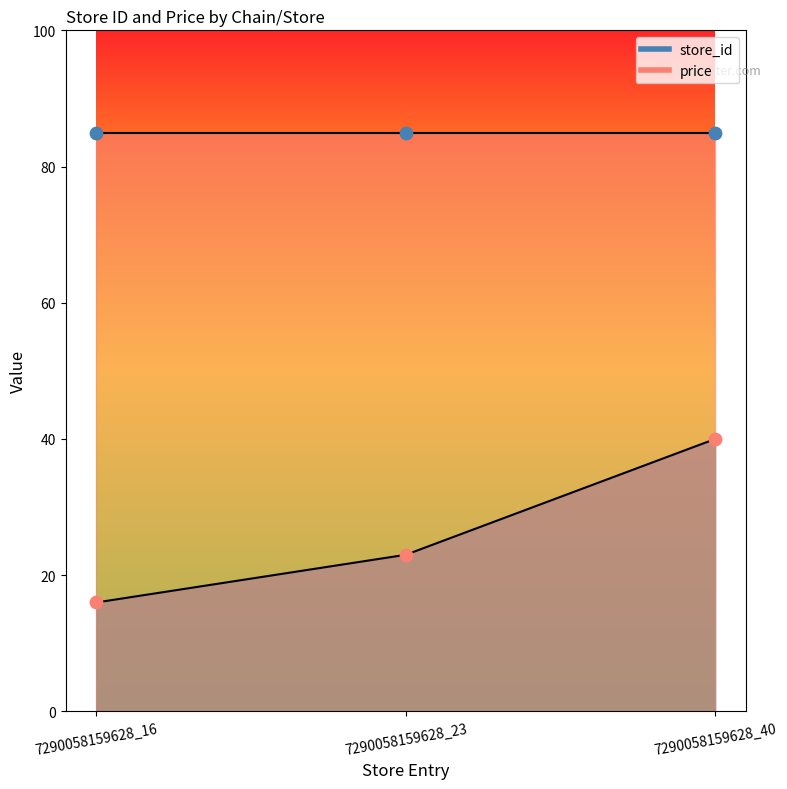

What is the change in value from 7290058159628_23 to 7290058159628_40?

+17